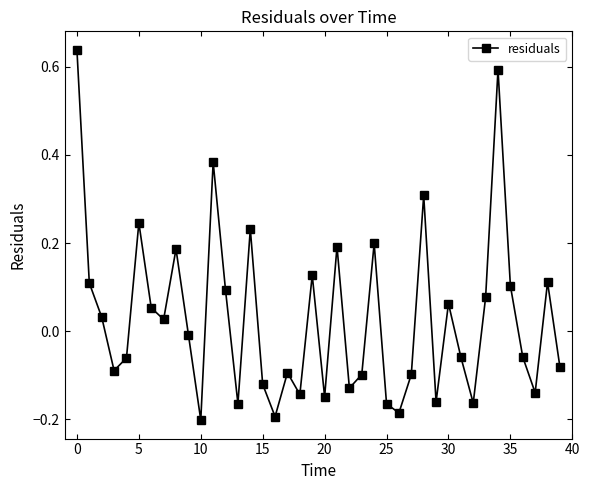

How many interior local peaks (higher than both neighbors) does the data have?

12